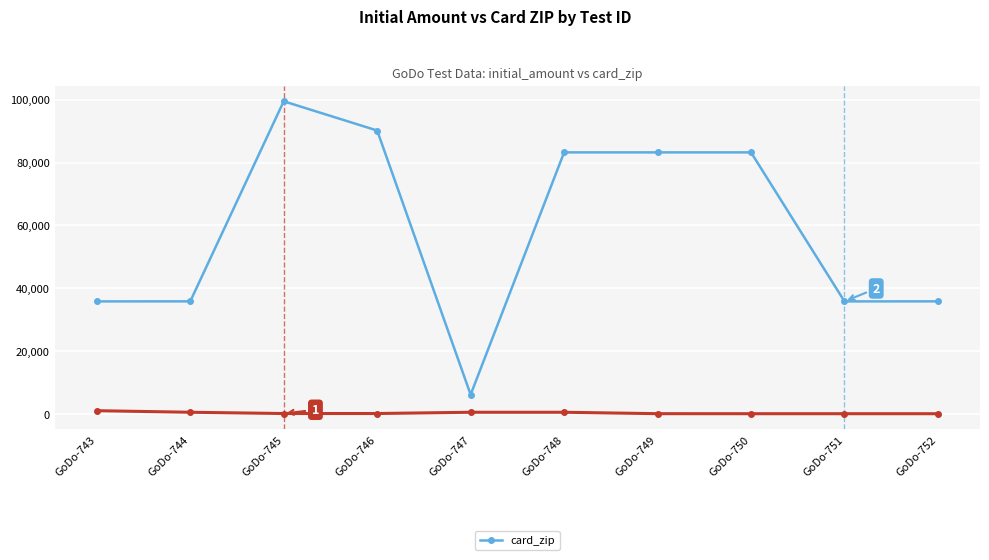

At which category is the sum across all series the highest?

GoDo-745